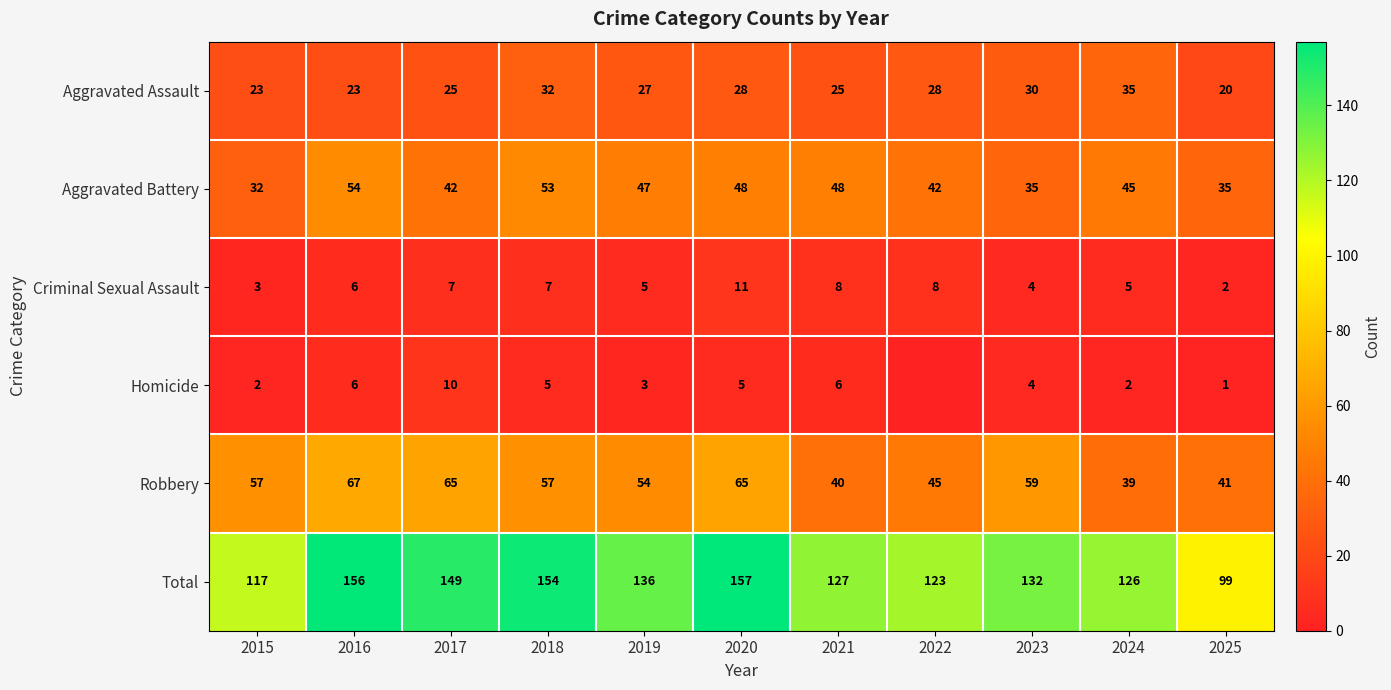

What is the spread (max minus min) of values at 2025?

98